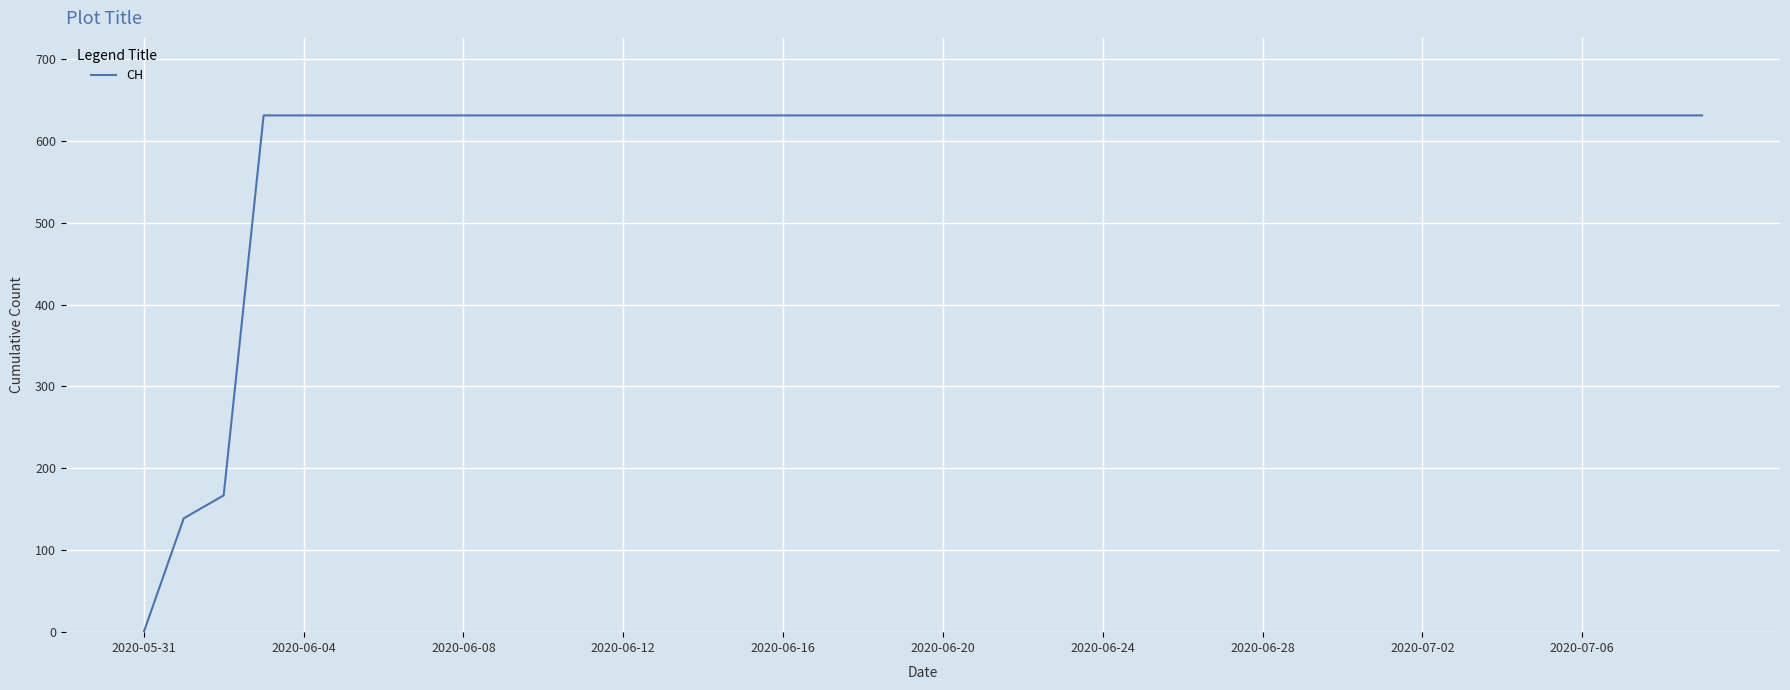

What is the difference between the maximum and minimum values?

631